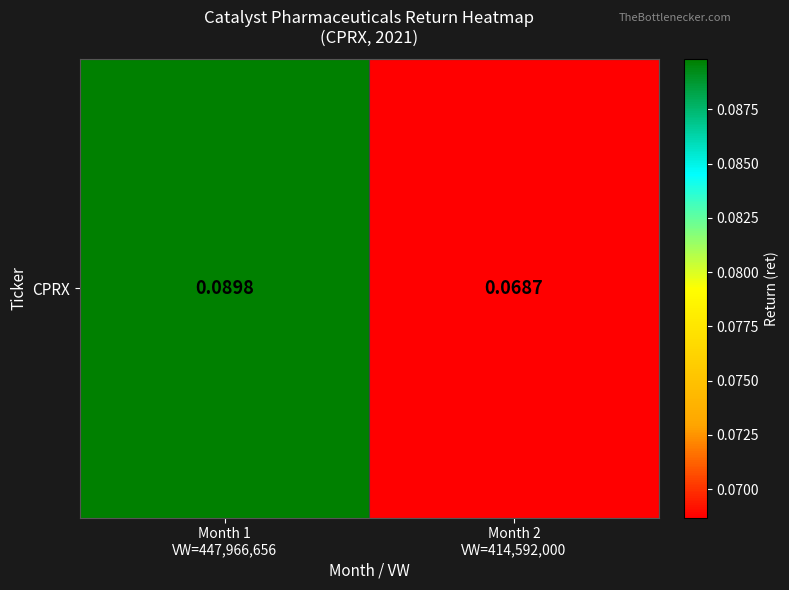

Which category has the highest value across all series?

Month 1
VW=447,966,656